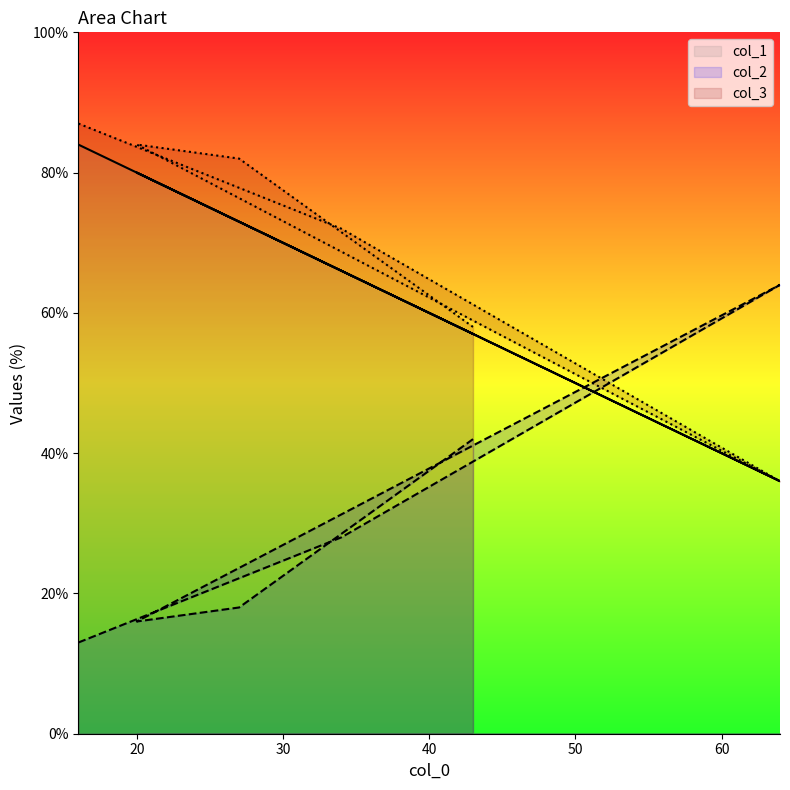

What are all the series names shown in the legend?

col_1, col_2, col_3